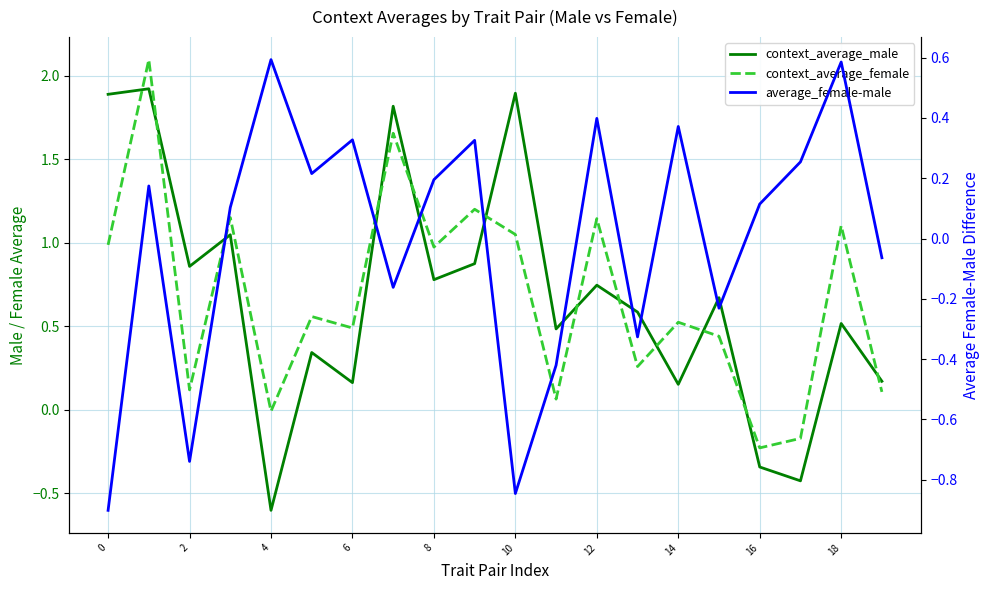

What is the difference between the maximum and minimum values in the context_average_female series?

2.3